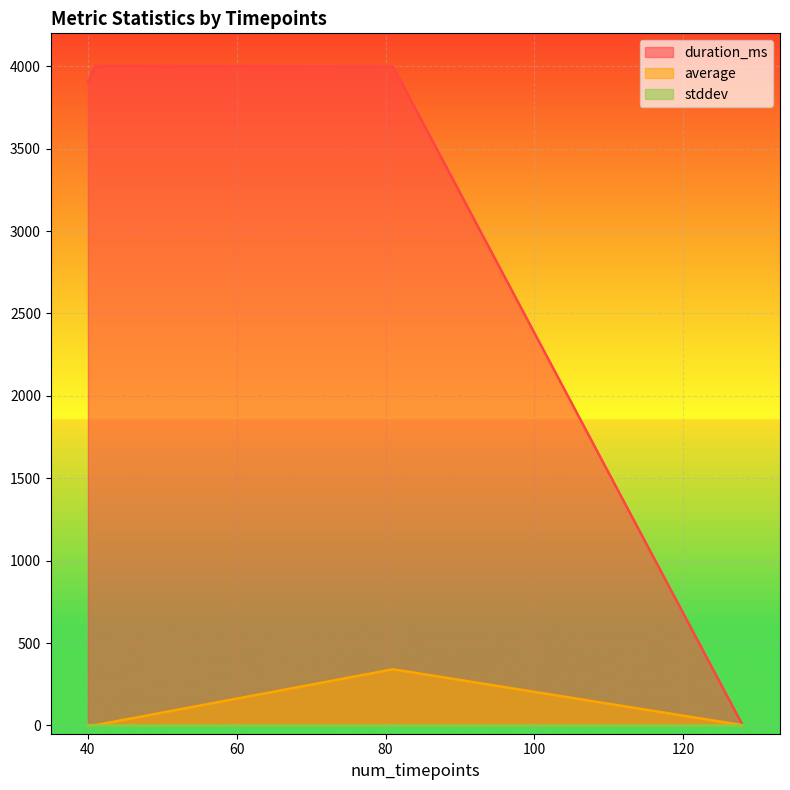

Which series has the largest total across all categories?

duration_ms